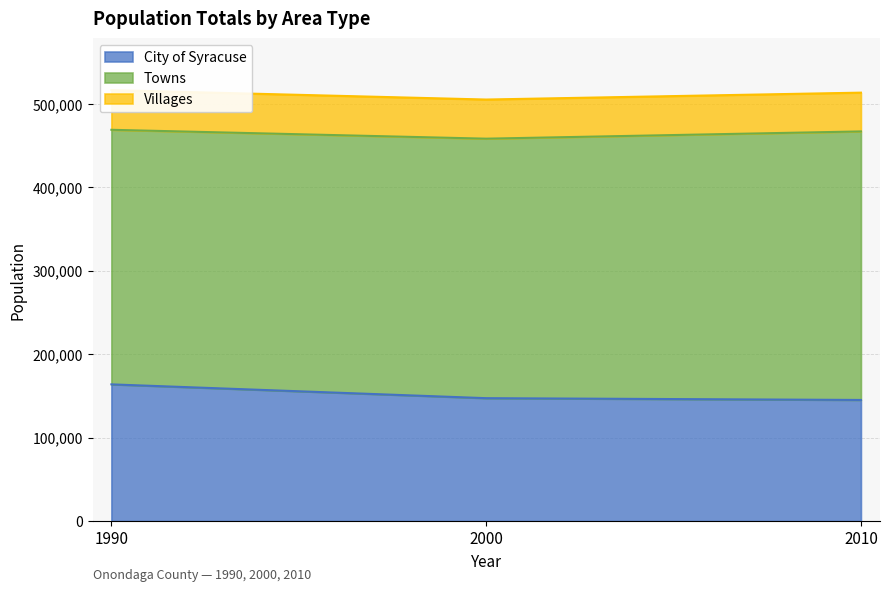

Reading left to right, extract all data points from this chart.

City of Syracuse: 1990=163860	2000=147306	2010=145170
Towns: 1990=305113	2000=311030	2010=321856
Villages: 1990=47549	2000=46900	2010=46478